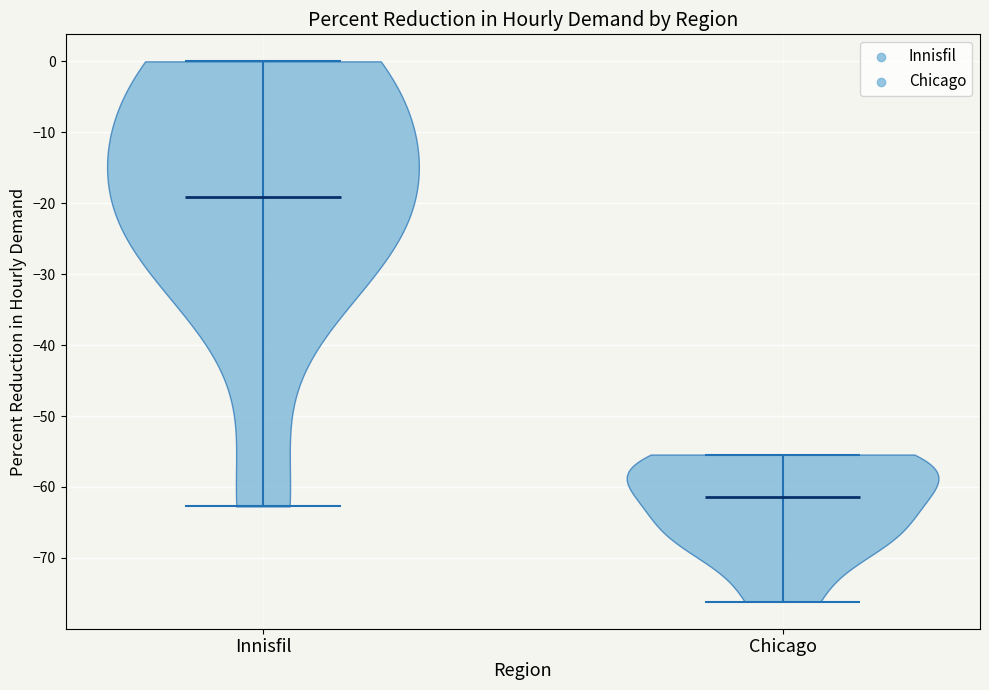

Reading left to right, read every violin against the y-axis: where its median line is, and the lowest and highest points it reaches. The values are not printed on the chart, so give them approximately, as read against the axis.

Innisfil: median line -19, lowest point -63, highest point 0
Chicago: median line -61, lowest point -76, highest point -55